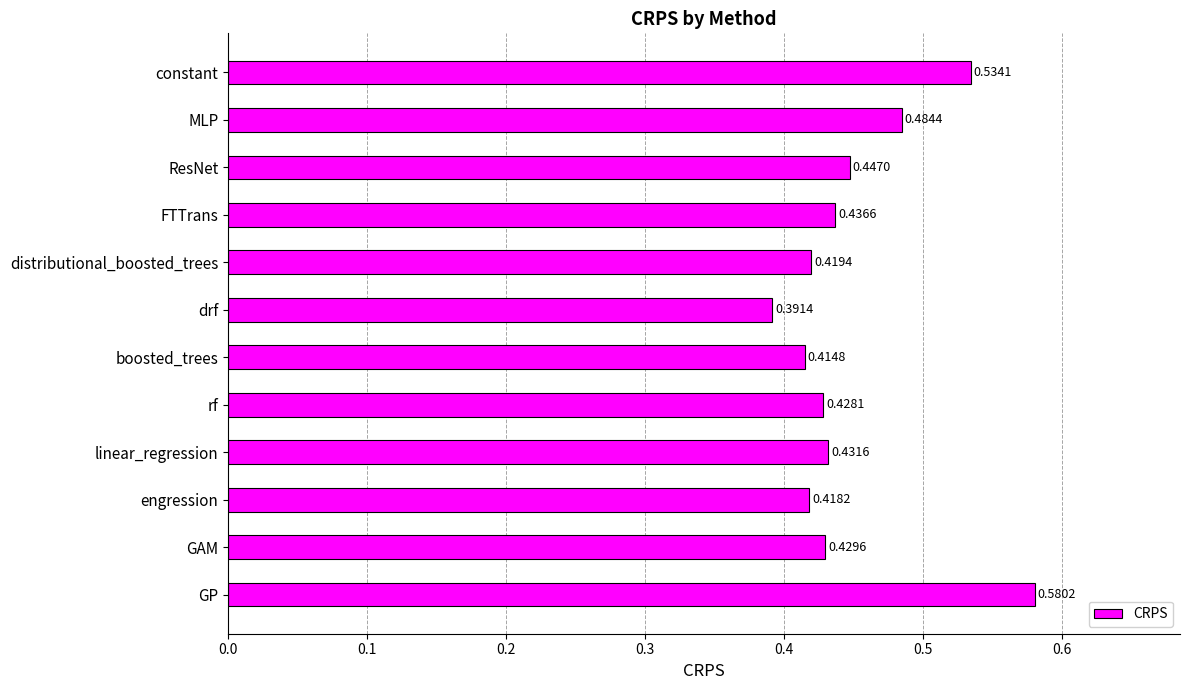

Are the bars grouped side by side (vs. stacked)?

No